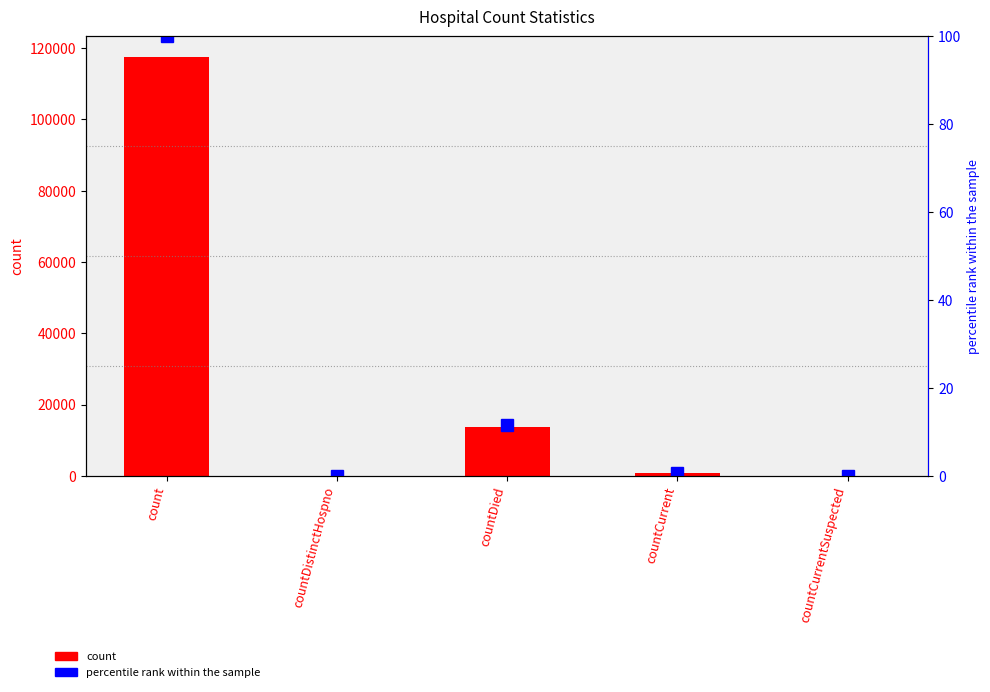

Reading left to right, list all the values displayed in this chart.

count: 117371.0	0.0	13560.0	830.0	0.0
percentile rank within the sample: 100.0	0.0	11.6	0.7	0.0